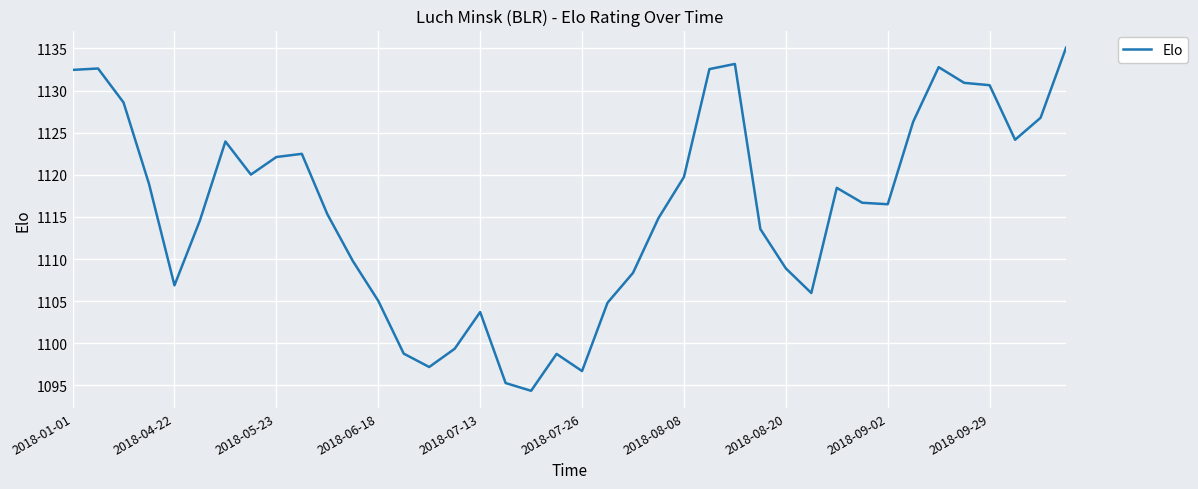

What is the maximum value shown in the chart?

1135.1